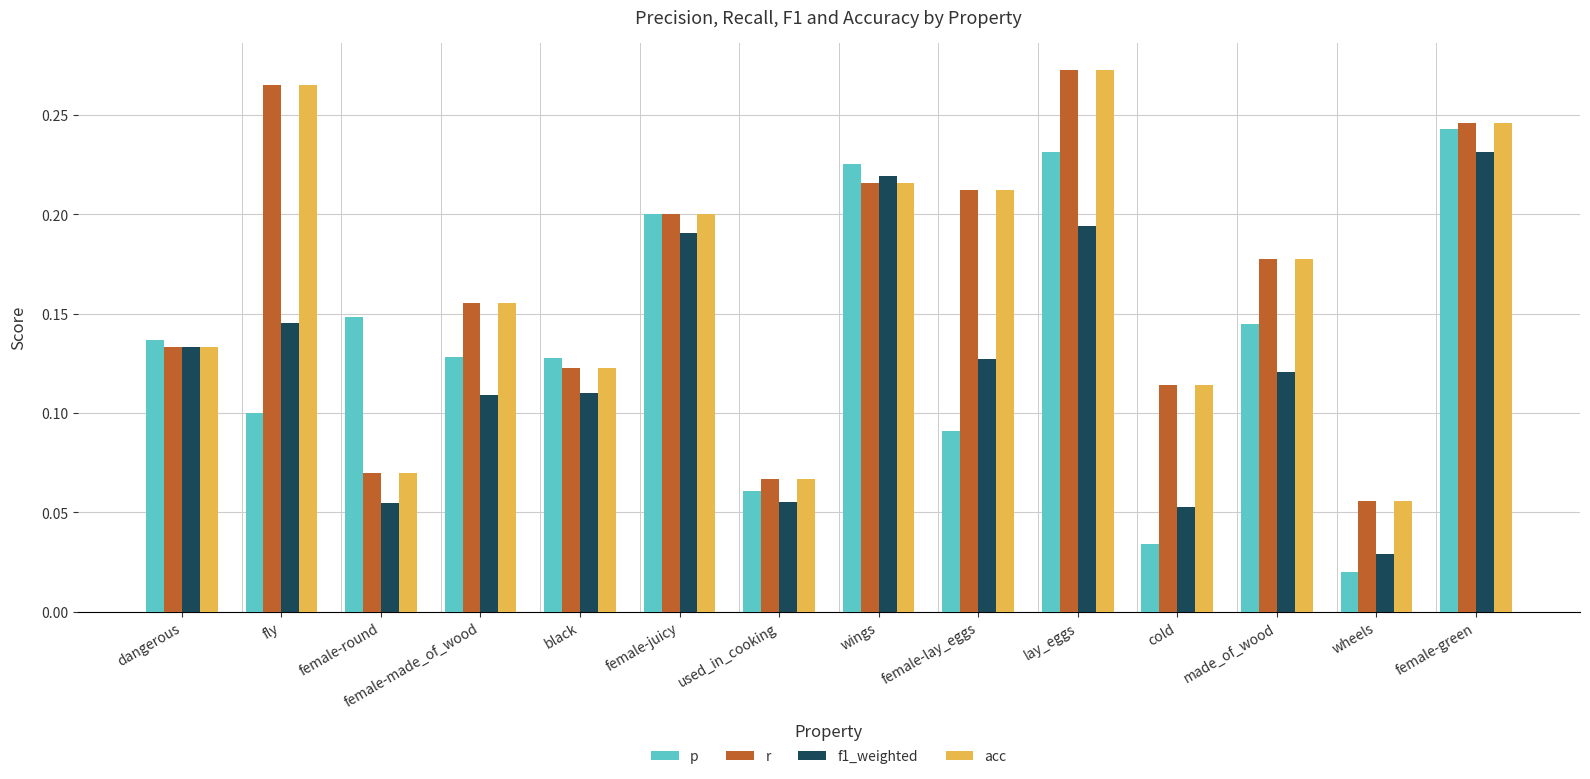

Which series changed the most between female-made_of_wood and female-juicy?

f1_weighted